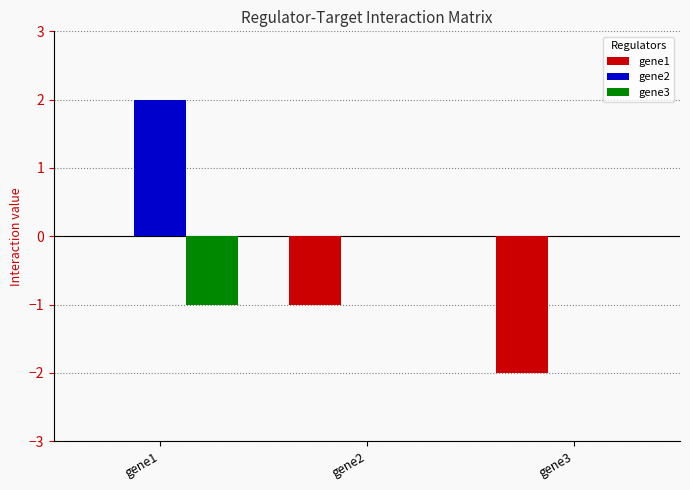

What is the difference between the gene3 values at gene1 and gene2?

1